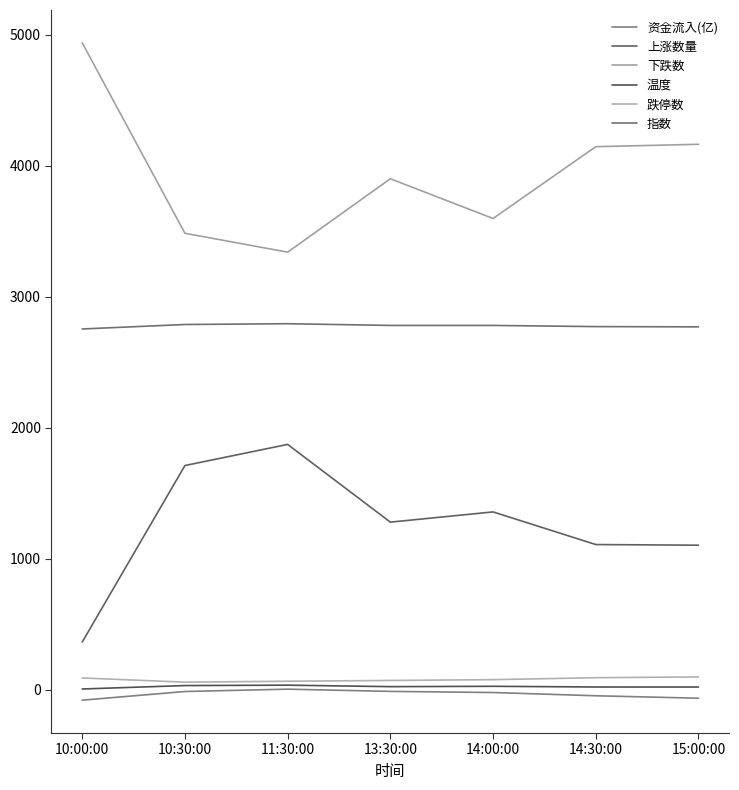

How many lines are shown in the chart?

6